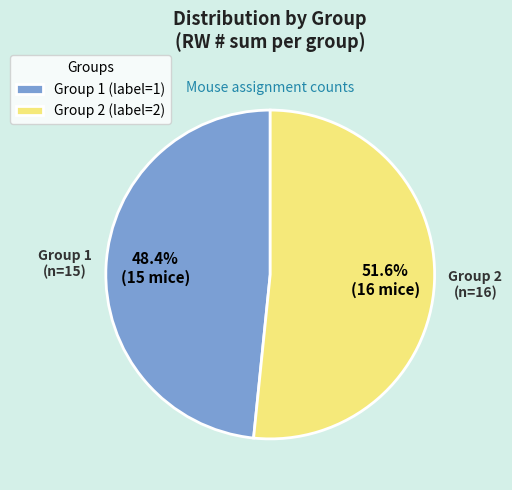

Combined, what portion of the pie is Group 2 and Group 1?

100.0%